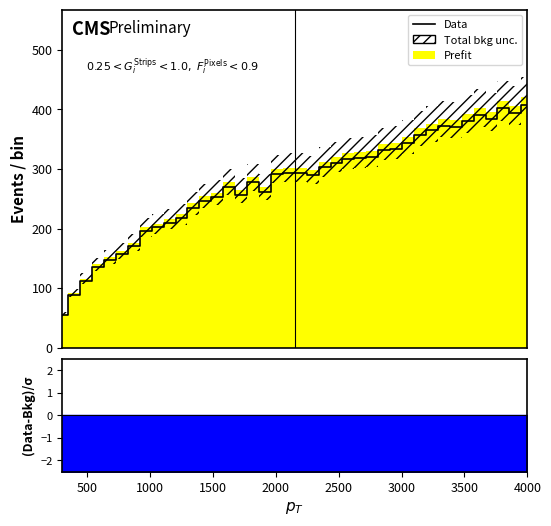

What is the value of the 38th point from the left?

401.6